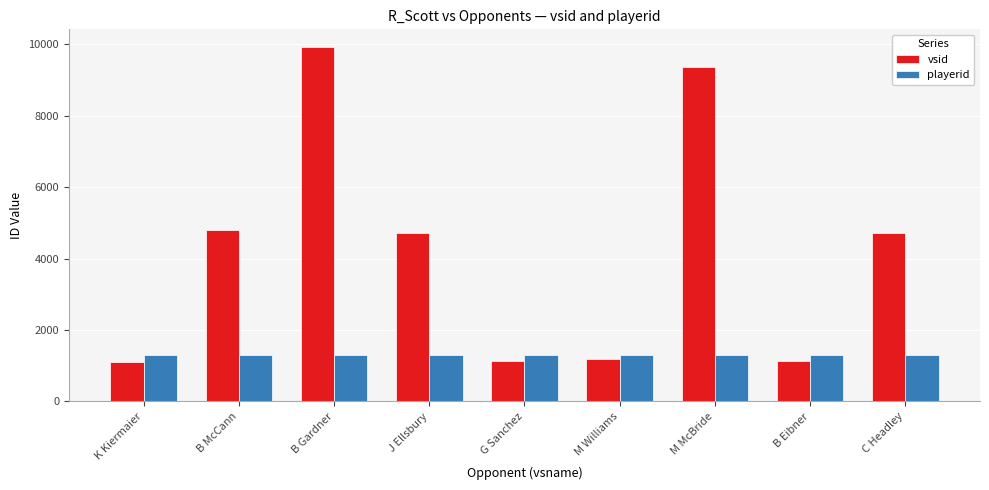

What is the spread (max minus min) of values at G Sanchez?

160